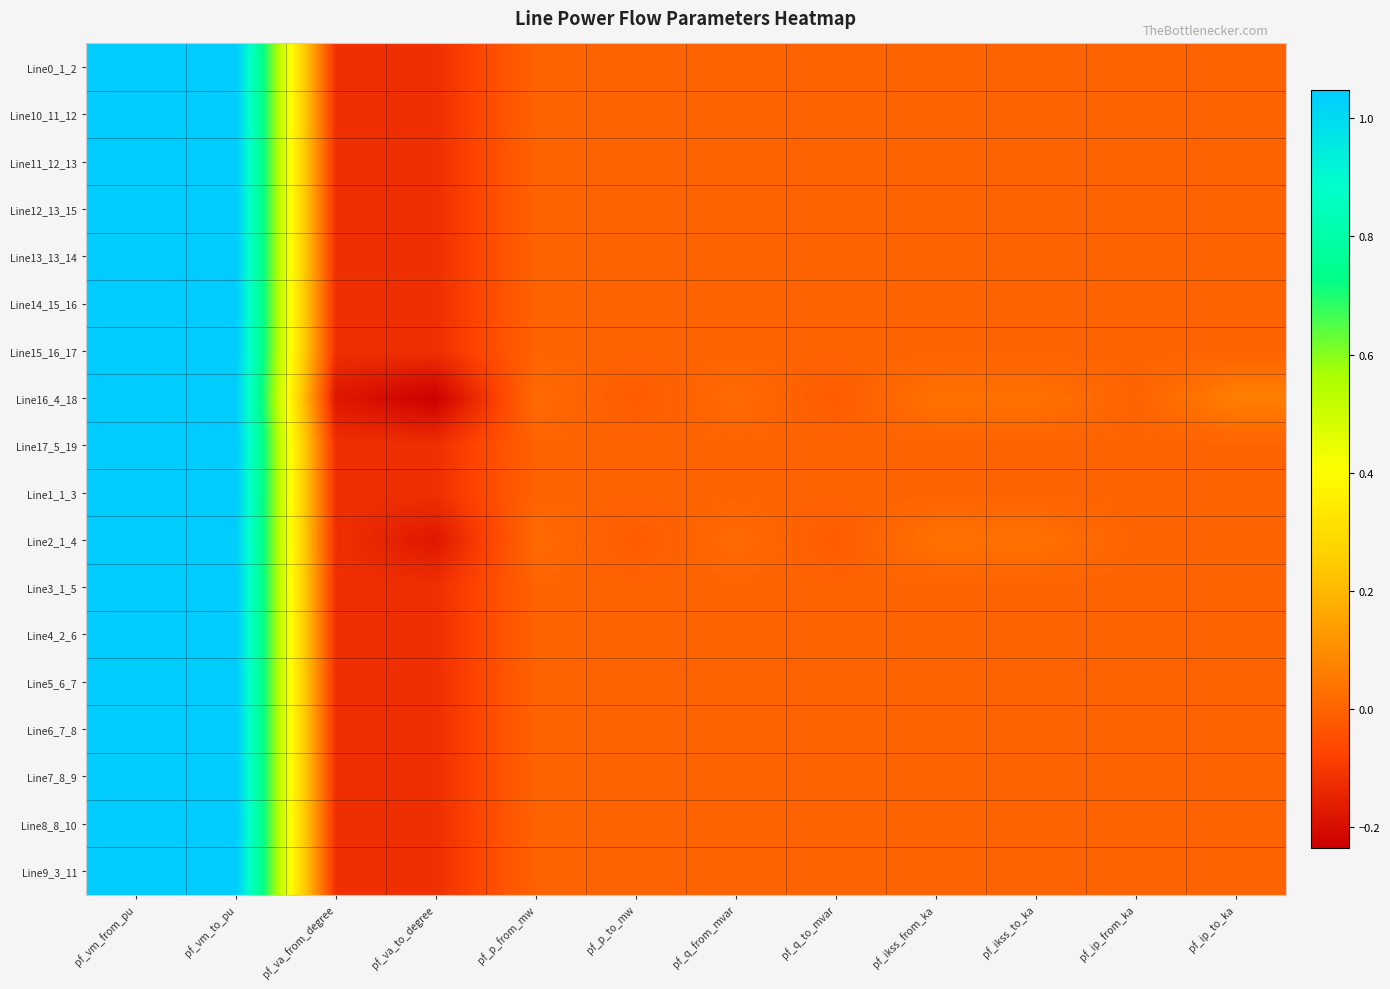

Count the number of data series in this chart.

18